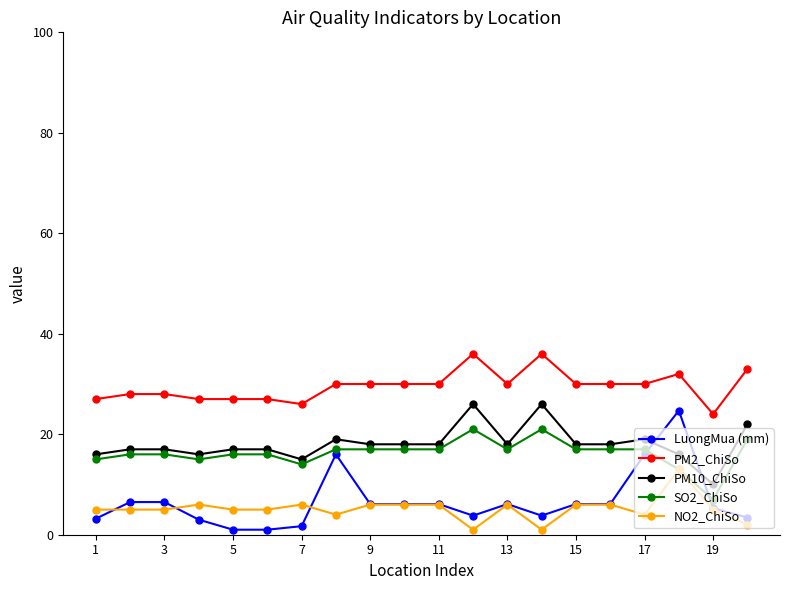

True or false: NO2_ChiSo has more than 1 interior local peaks.

True